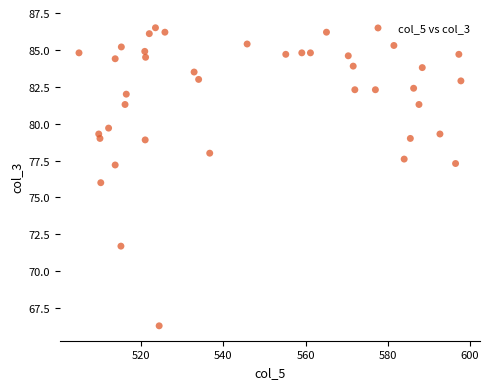

What is the range of Y values (max minus min)?

20.2